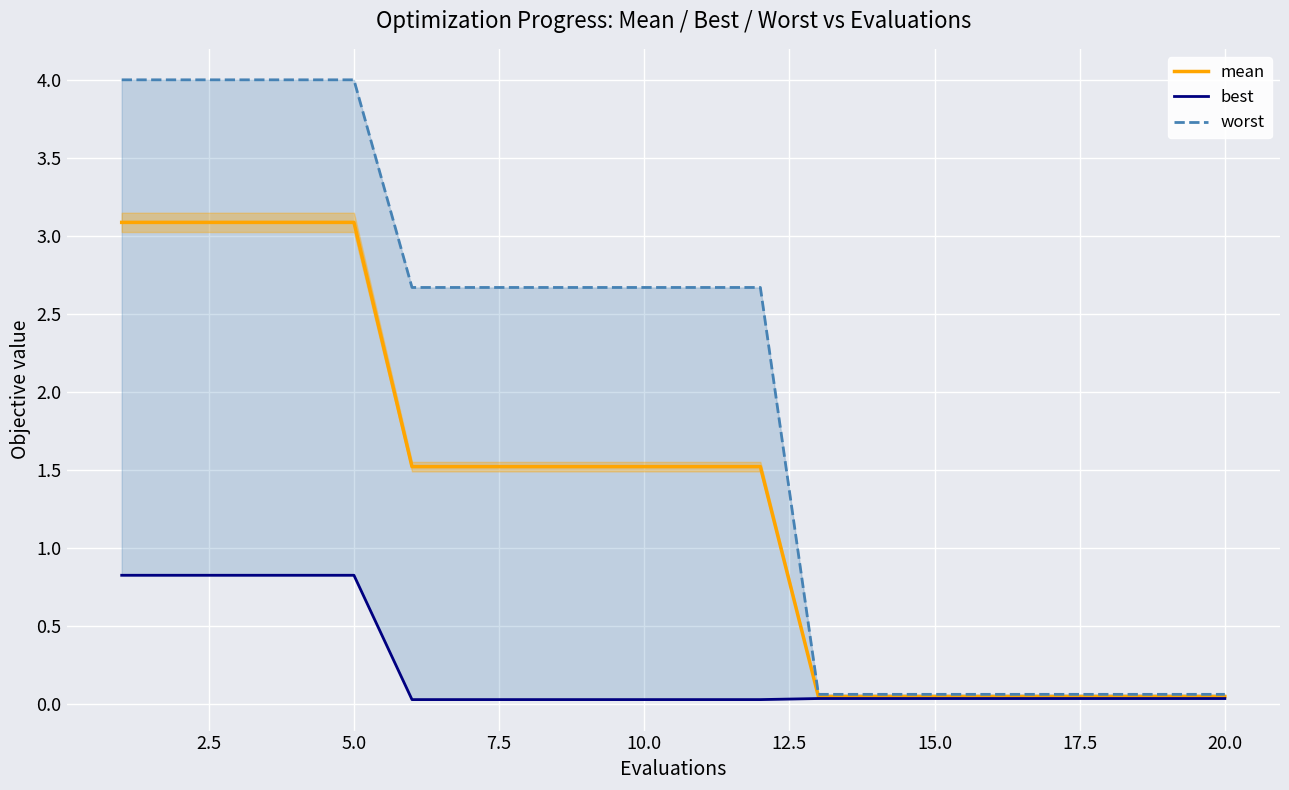

What is the highest value of the mean series?

3.1